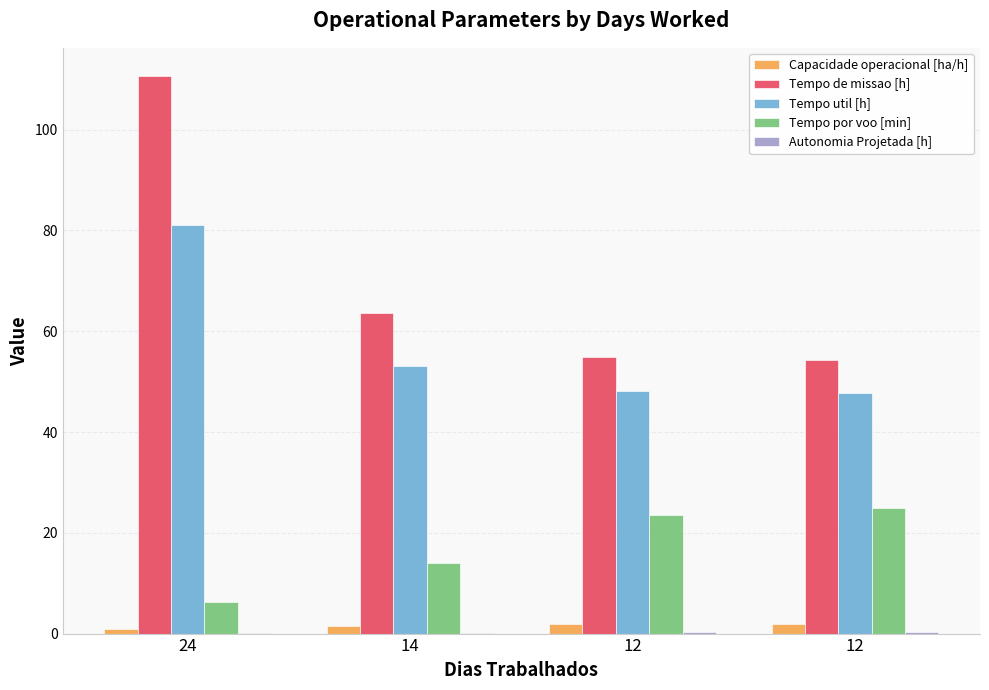

Between 12 and 14, which is larger?

12